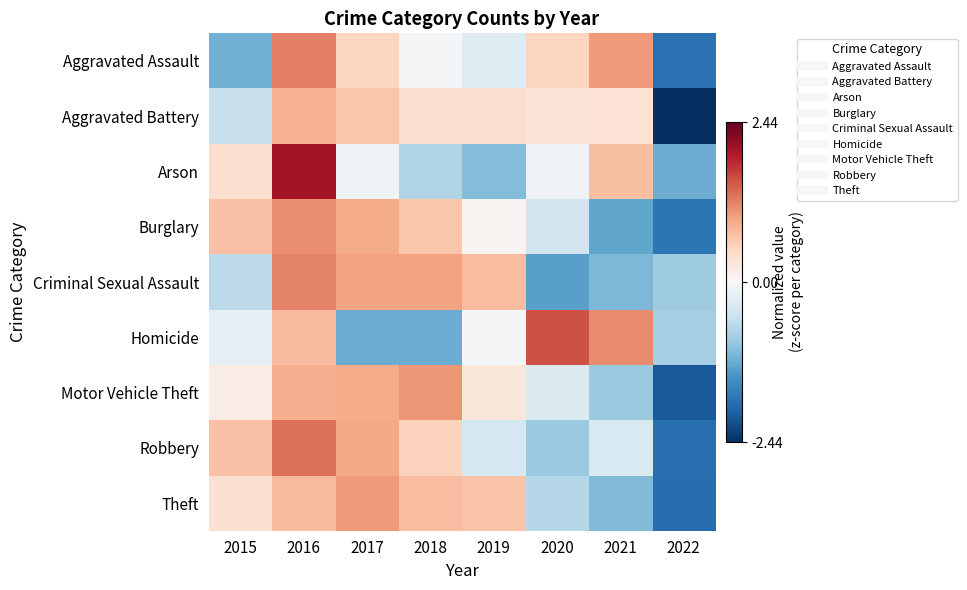

How many series are shown in this chart?

9